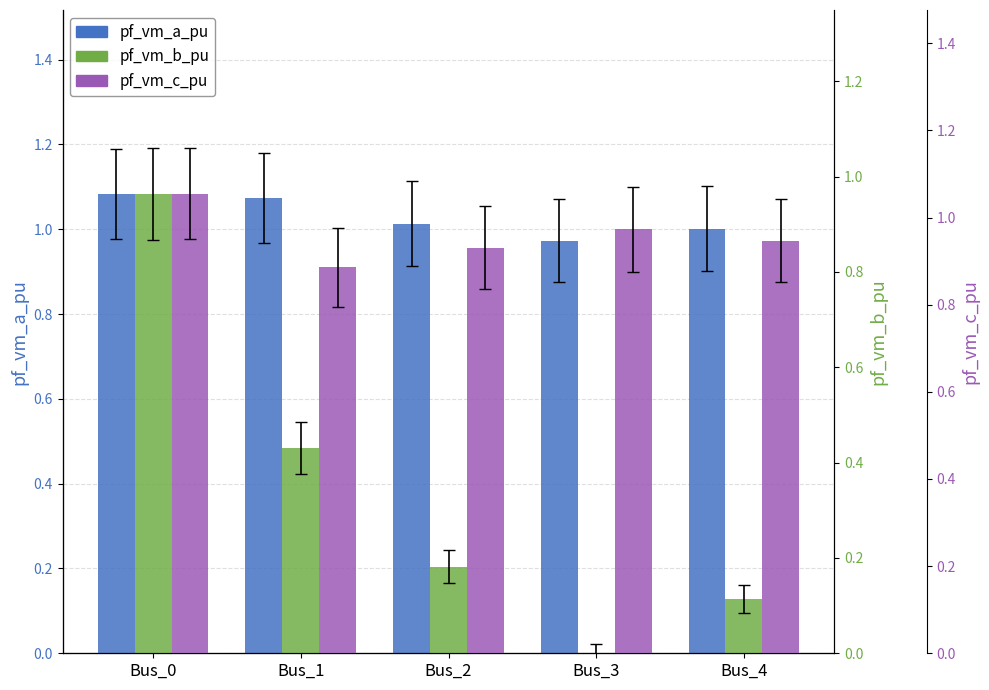

What are all the series names shown in the legend?

pf_vm_a_pu, pf_vm_b_pu, pf_vm_c_pu